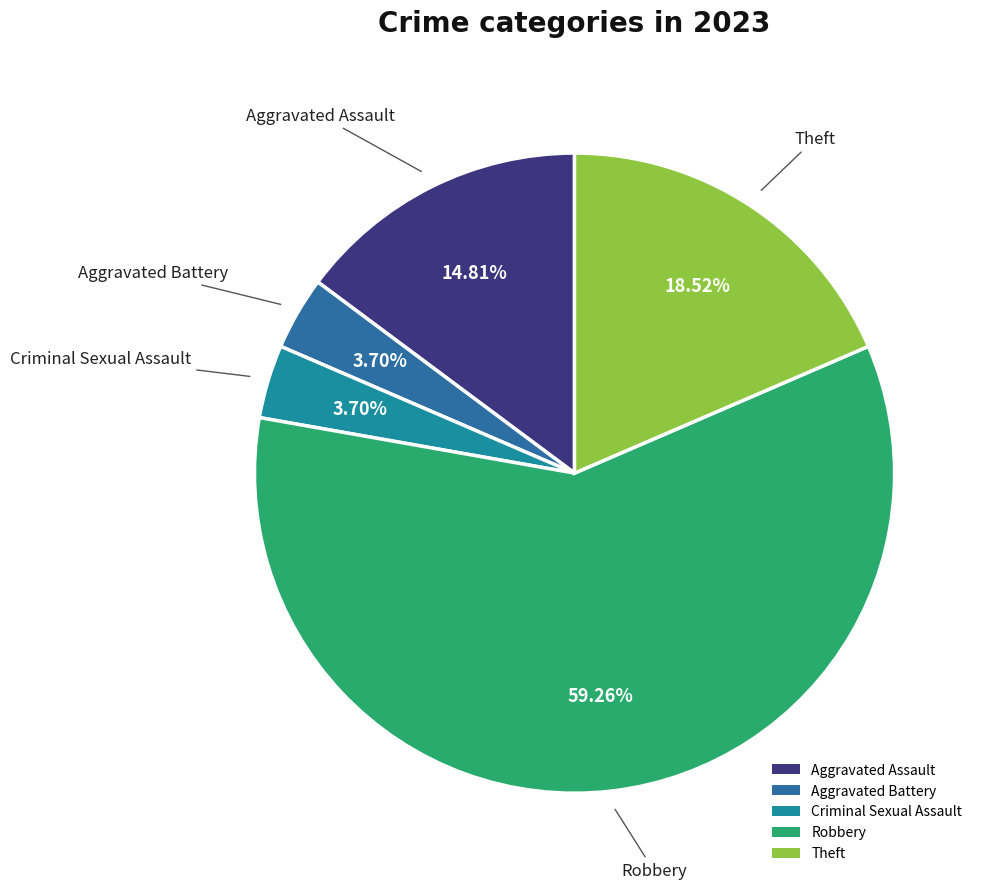

What is the largest slice in the pie chart?

Robbery